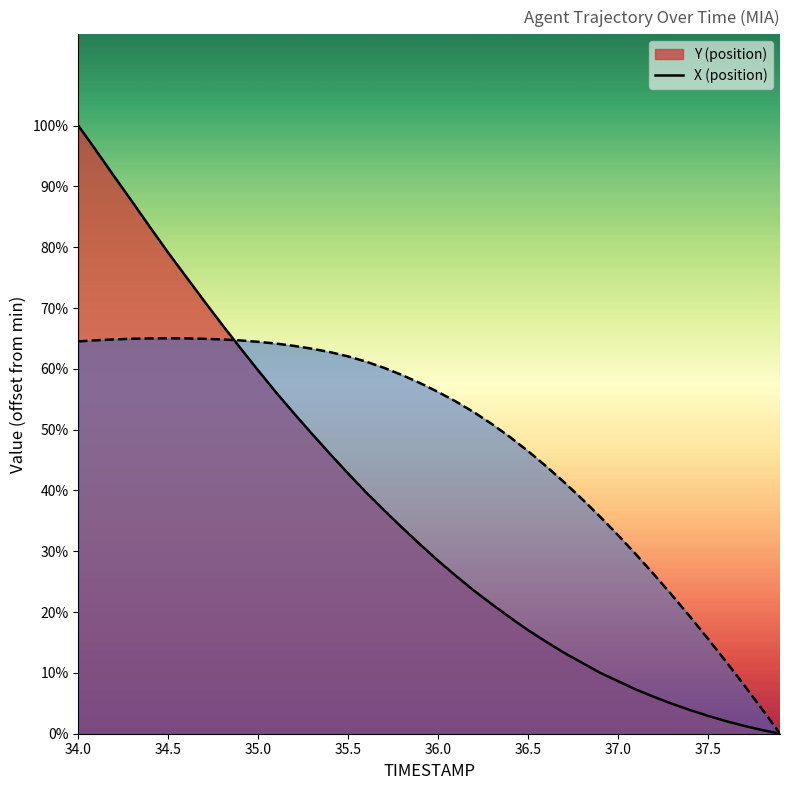

Where do Y and X first cross each other?

34.8 and 34.9